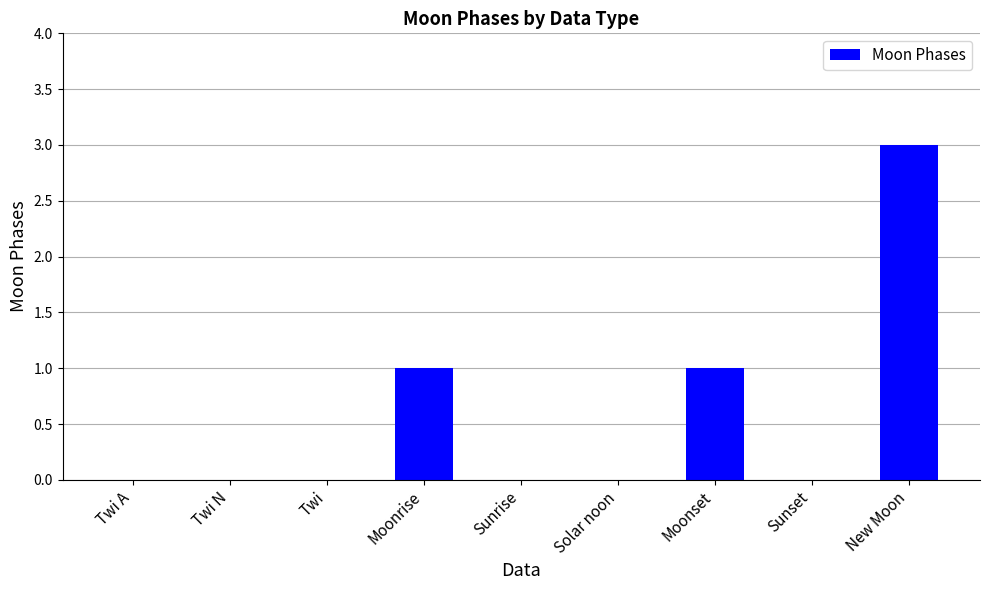

What is the change in value from Twi to Moonset?

+1